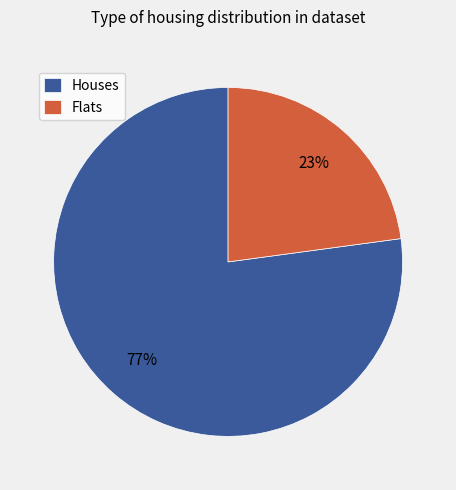

Between Flats and Houses, which is larger?

Houses